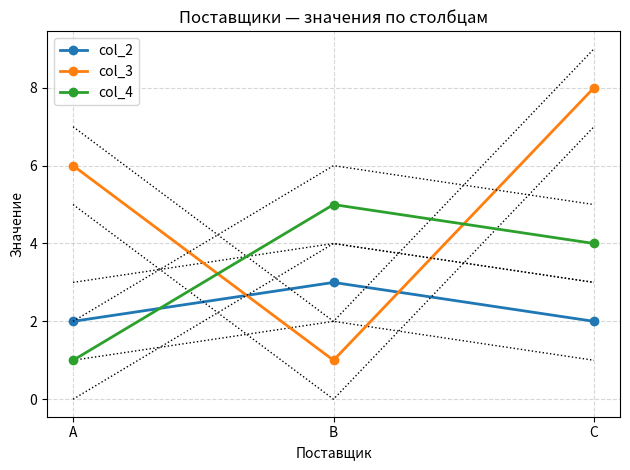

What are all the series names shown in the legend?

col_2, col_3, col_4